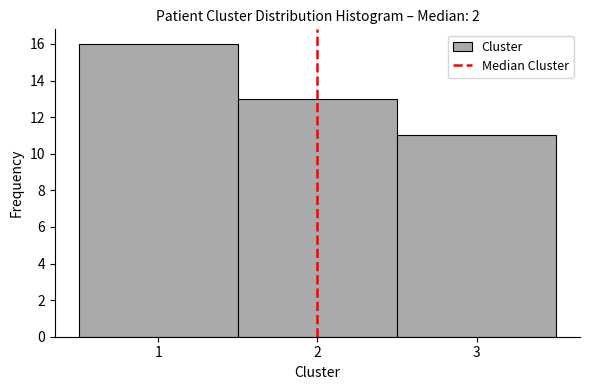

Over which range of the x-axis is the bar tallest?

0.5 to 1.5